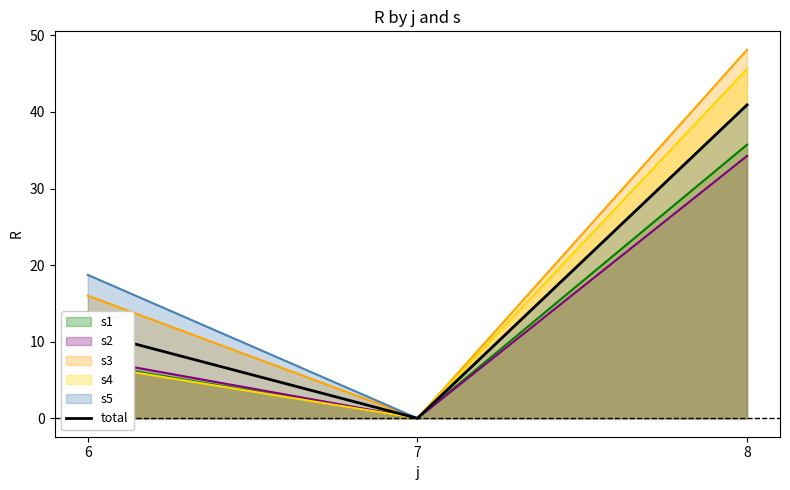

Between 7 and 6, which is larger?

6